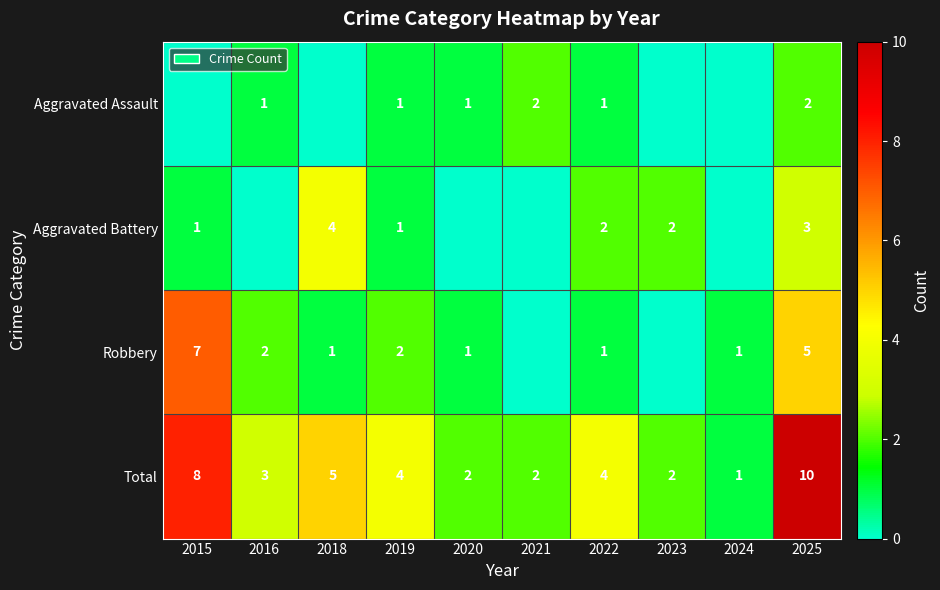

What is the difference between the highest and lowest values at 2023?

2